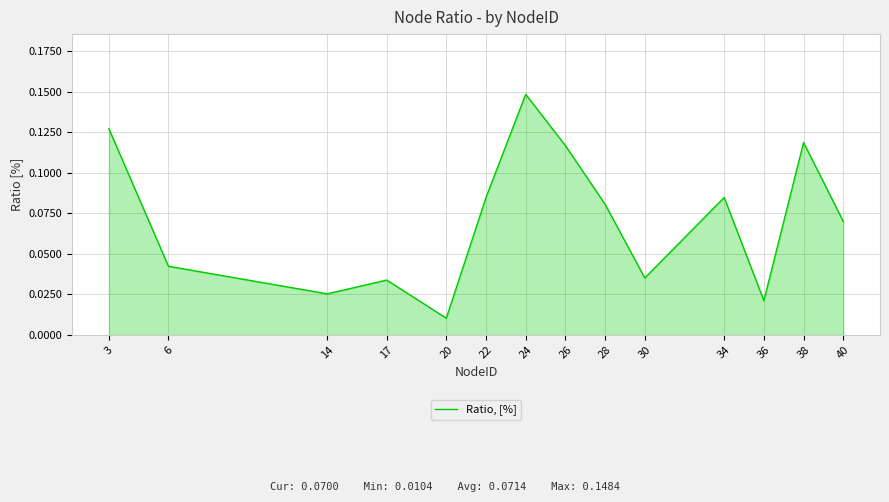

How many lines are shown in the chart?

1